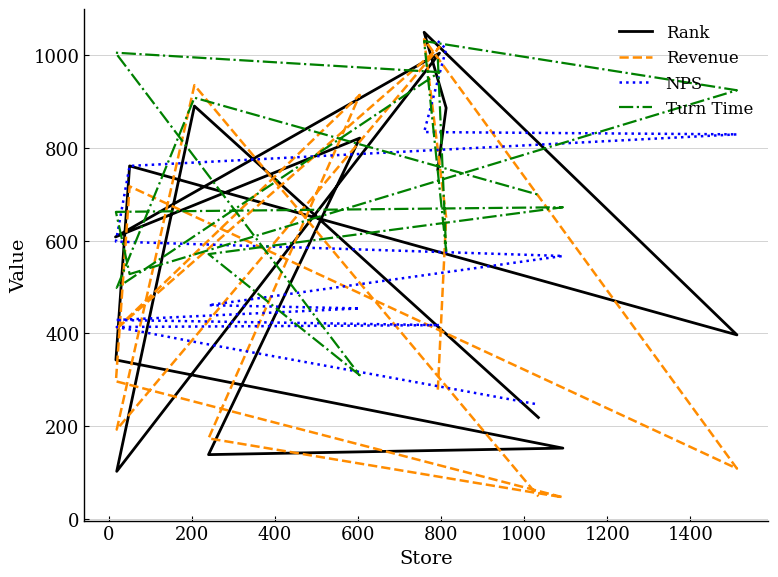

How many values in the NPS series exceed 567?

6